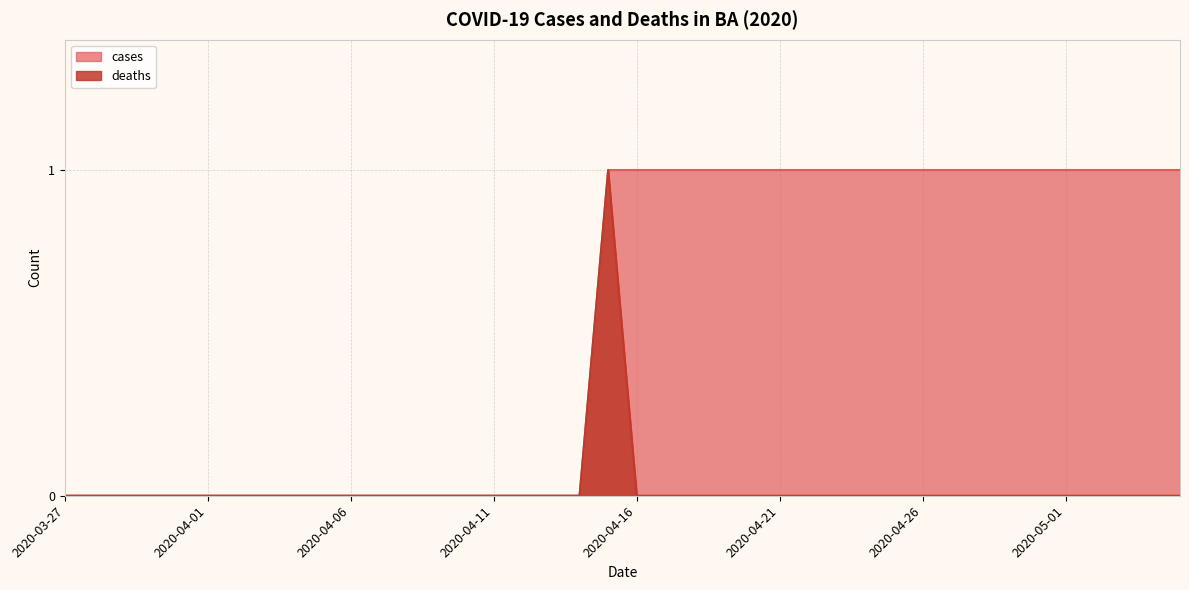

At which category is the sum across all series the highest?

2020-04-15